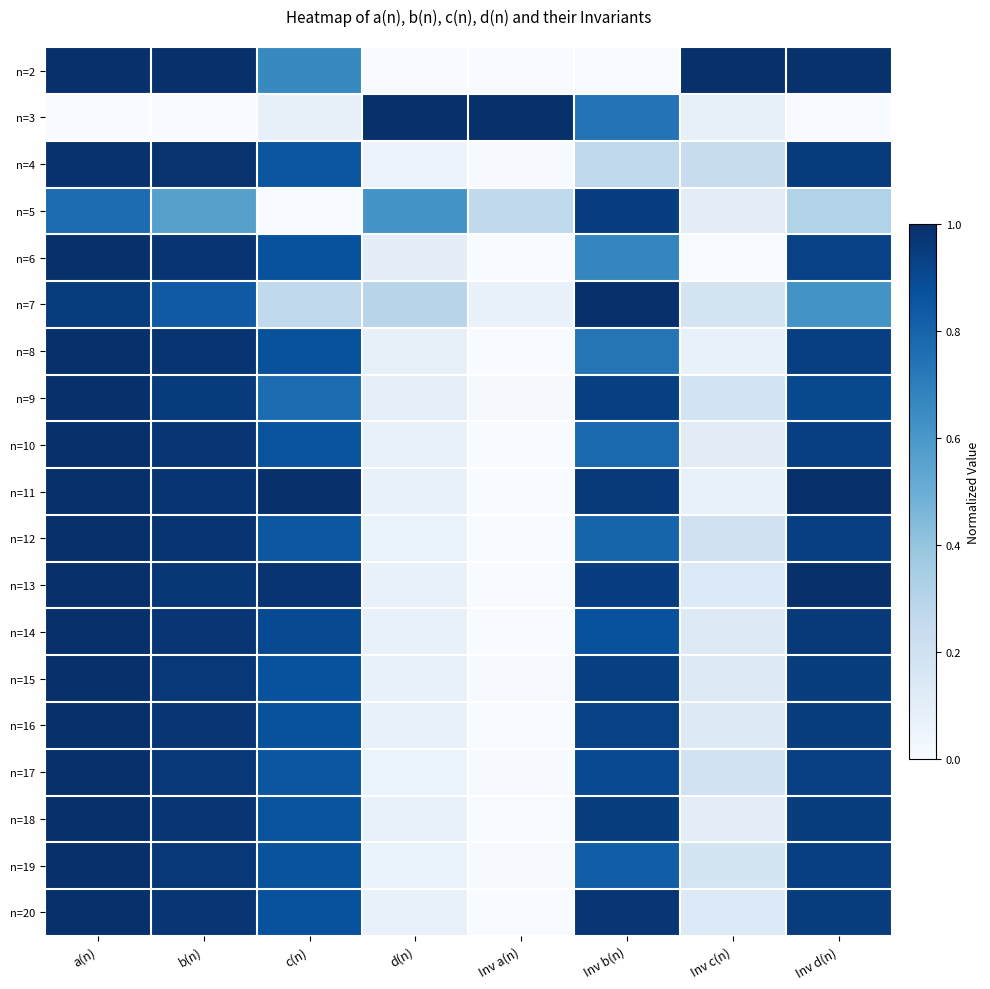

At how many categories does at least one series exceed 0?

8